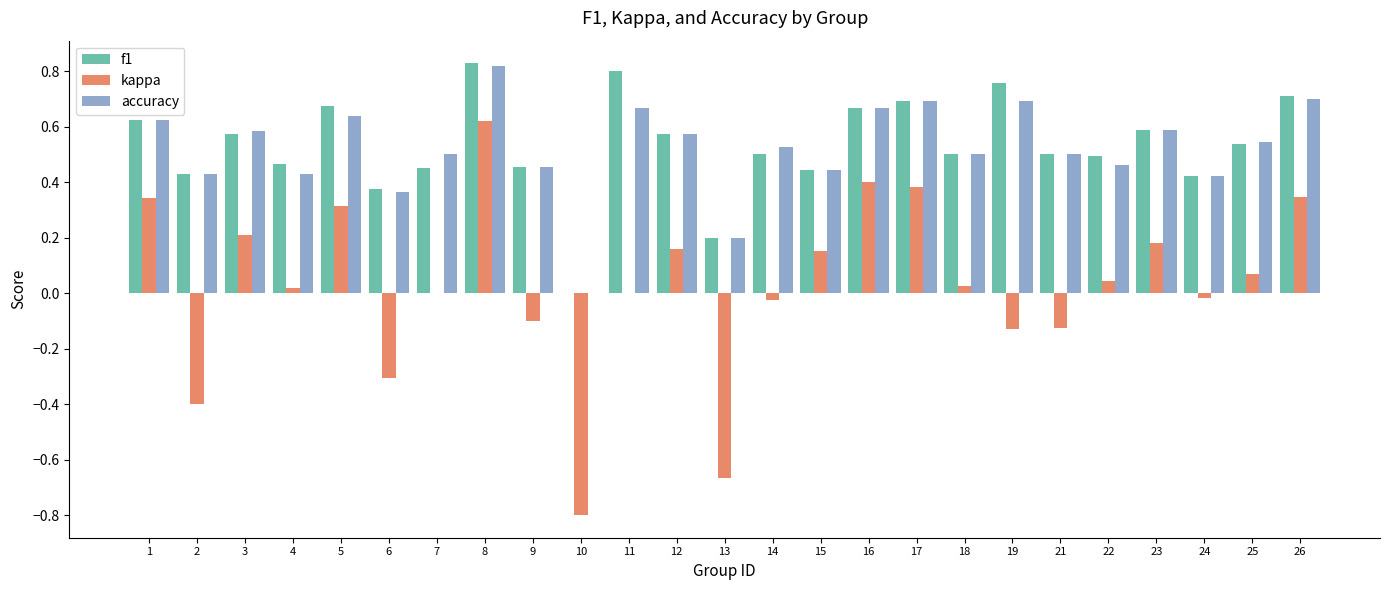

Which series has the largest range (max minus min)?

kappa